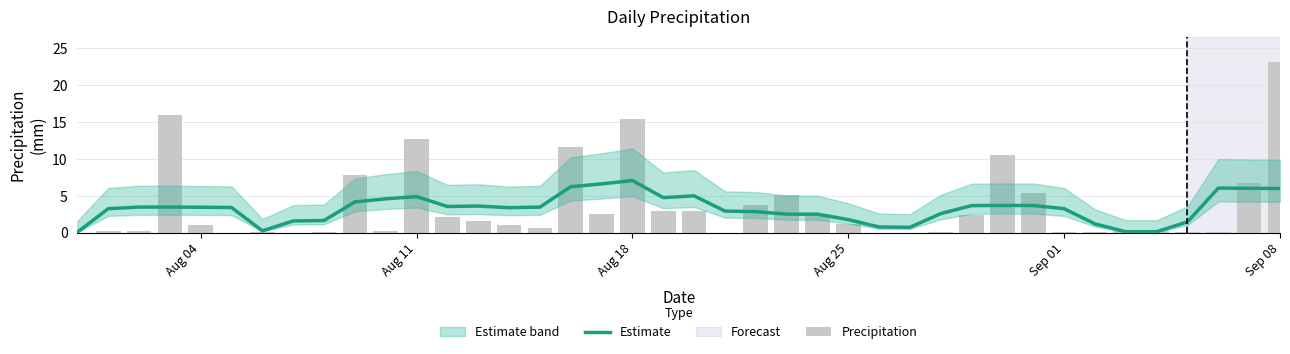

Does the chart contain stacked bars?

No